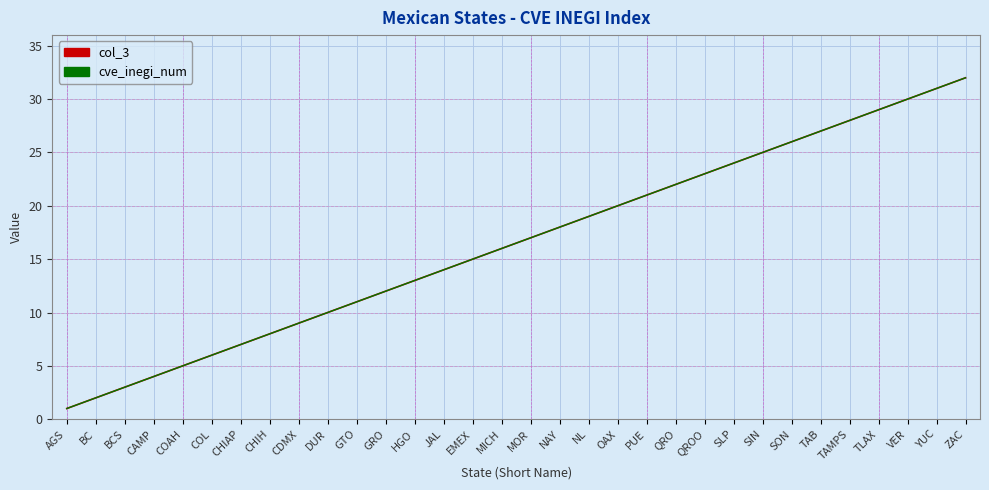

The value of cve_inegi_num at CHIH is 11. True or false?

False